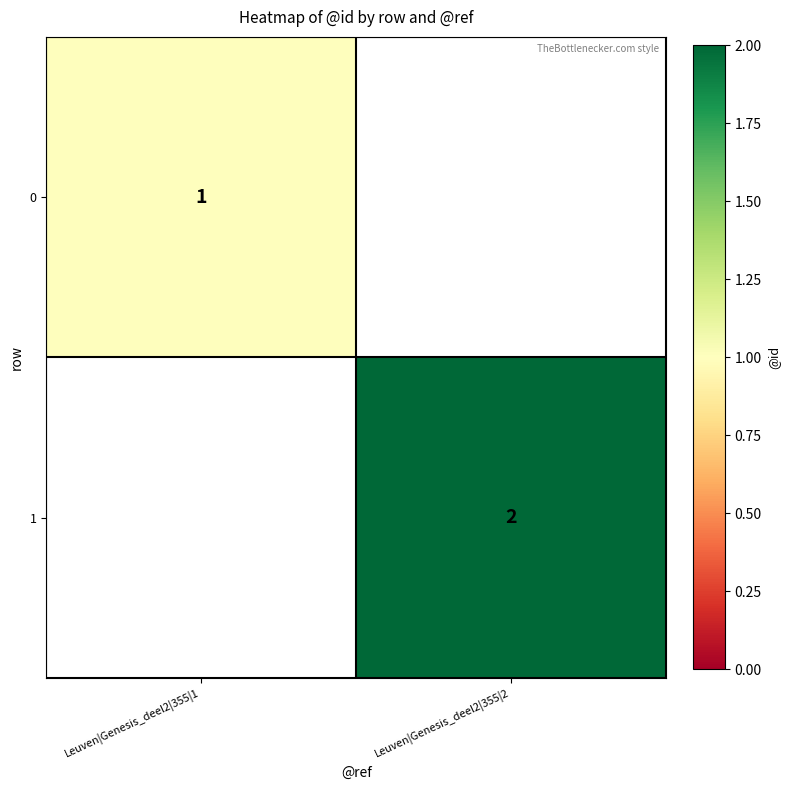

The 0 series shows 2 at Leuven|Genesis_deel2|355|1. True or false?

False